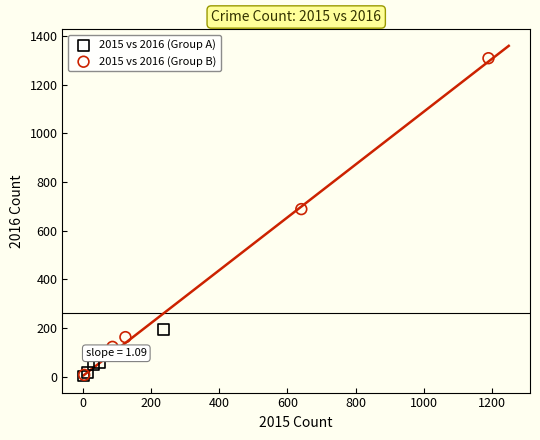

What are all the series names shown in the legend?

2015 vs 2016 (Group A), 2015 vs 2016 (Group B)